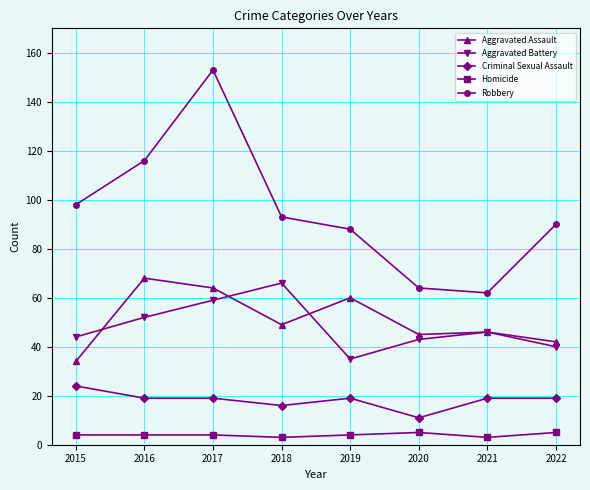

What is the sum of the Homicide values at 2018 and 2017?

7